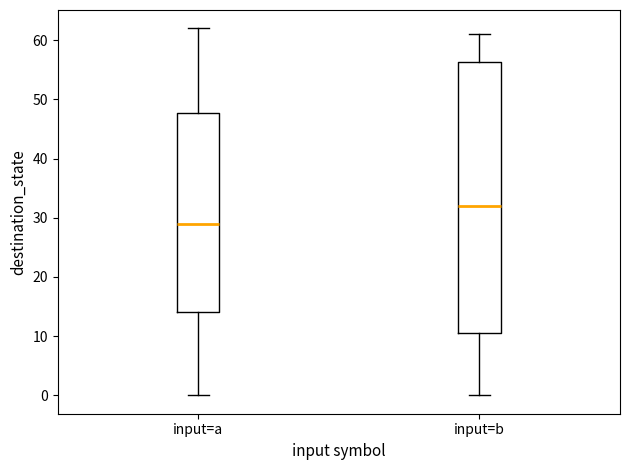

Reading left to right, transcribe this box plot: for each box, give where its median line is, the range the box spans, and where its two whiskers end, as read against the y-axis. The values are not printed on the chart, so give them approximately, as read against the axis.

input=a: median 29, box 14 to 48, whiskers 0 to 62
input=b: median 32, box 11 to 56, whiskers 0 to 61